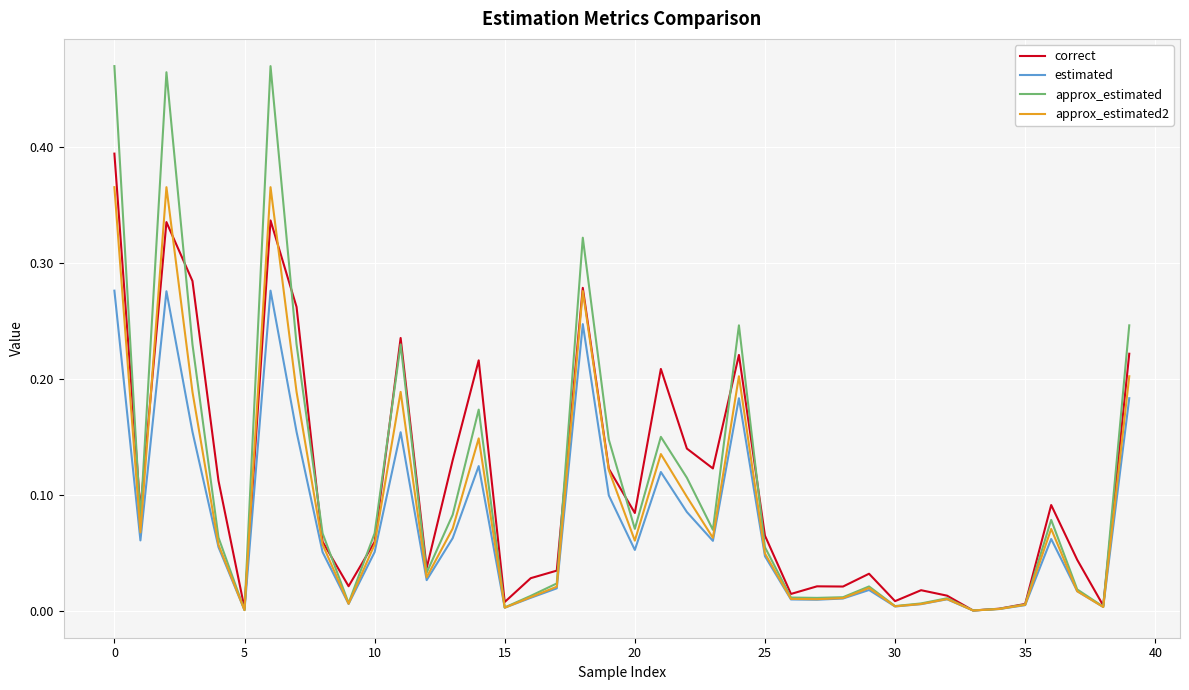

Is this an area chart (filled region under the line)?

No